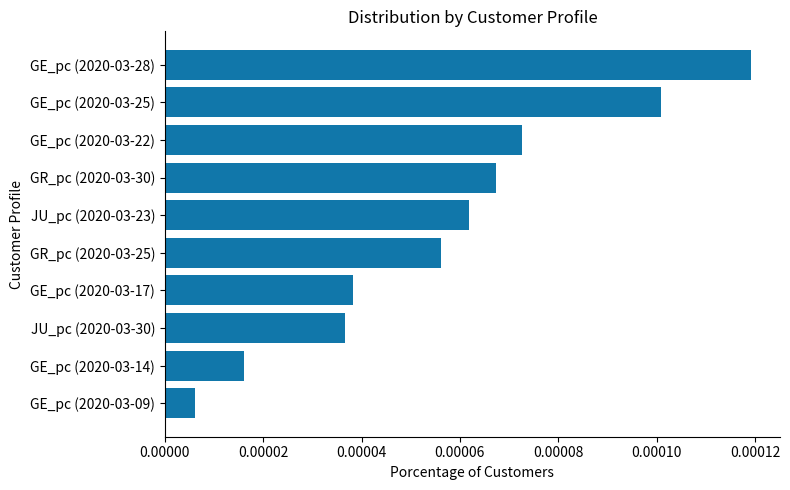

Between GE_pc (2020-03-17) and GE_pc (2020-03-22), which is larger?

GE_pc (2020-03-22)